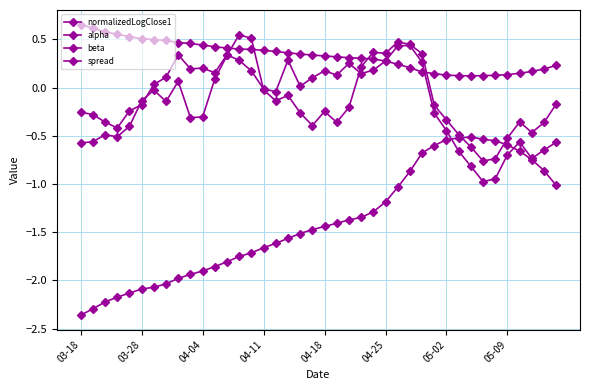

How many intersections are there between alpha and normalizedLogClose1?

2